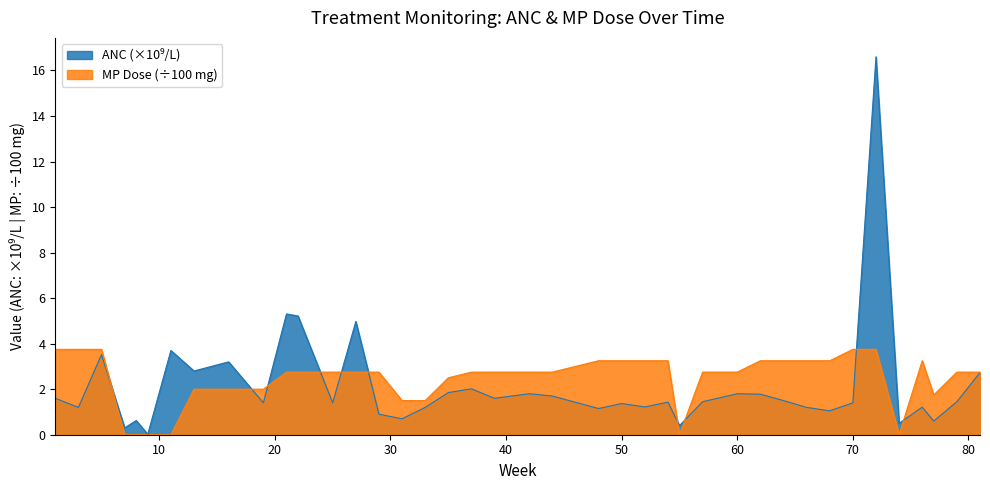

How many lines are shown in the chart?

2